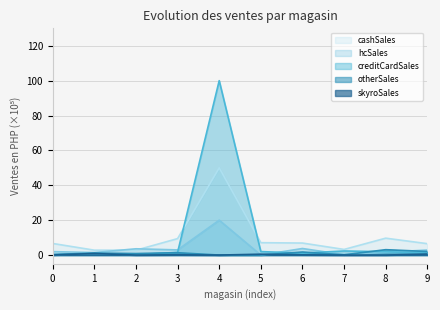

At which category is the sum across all series the highest?

4